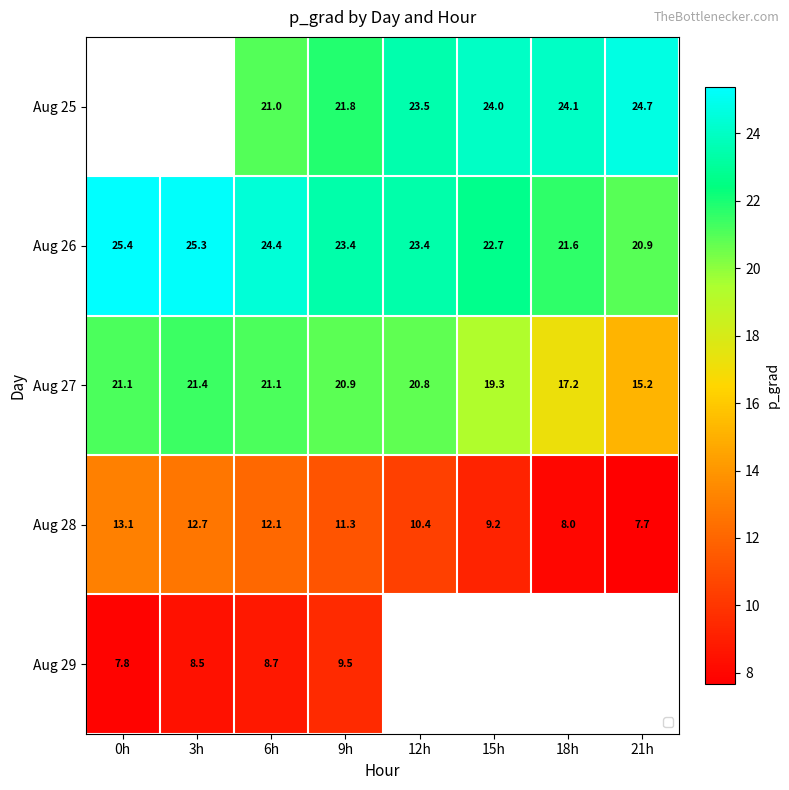

Between 3h and 6h, which is larger?

6h